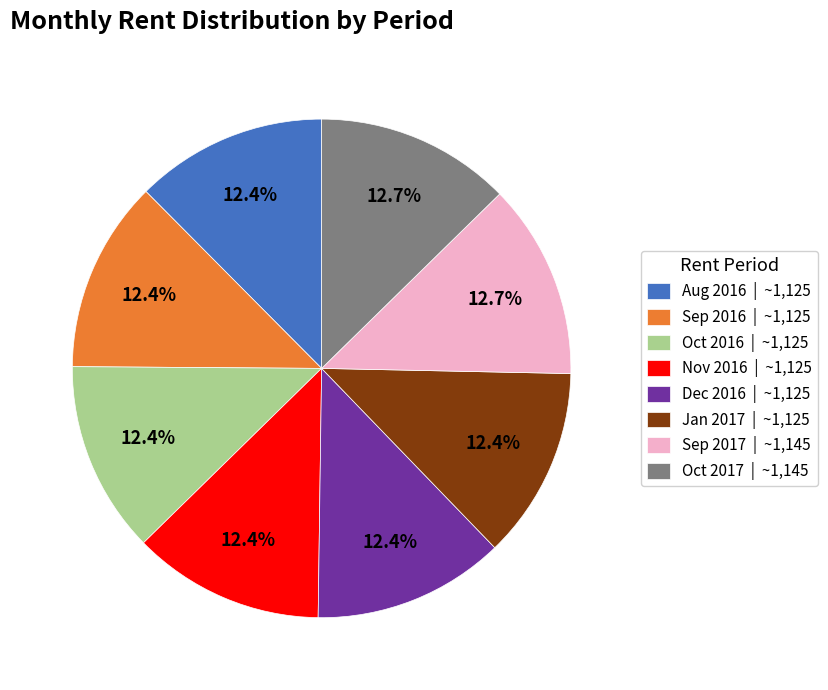

What is the ratio of the value at Nov 2016 | ~1,125 to the value at Jan 2017 | ~1,125?

1.0